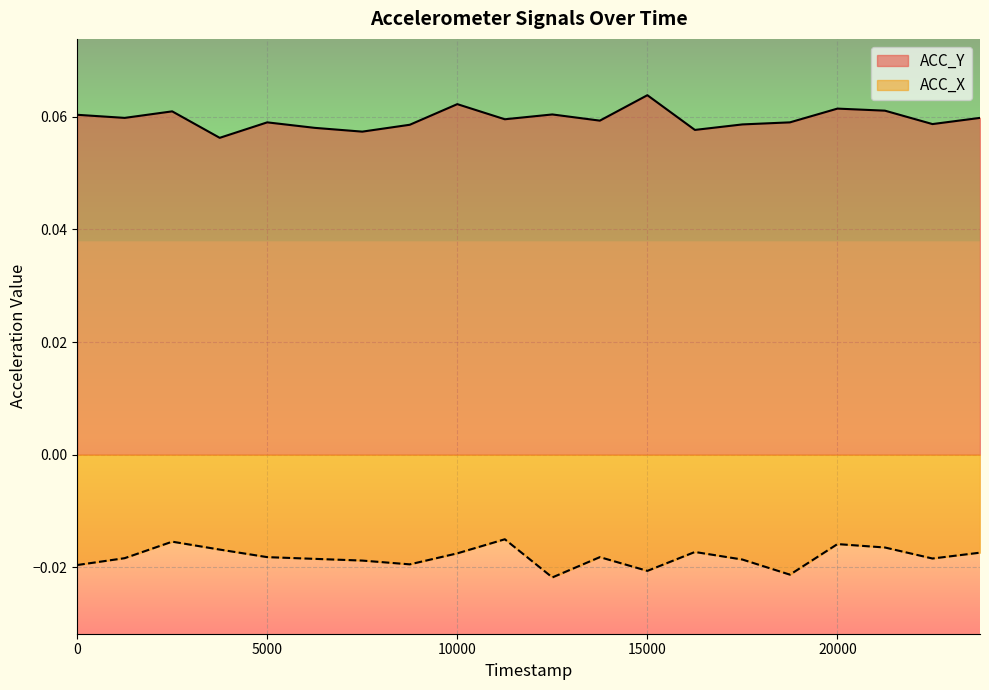

At how many categories does at least one series exceed 0?

20